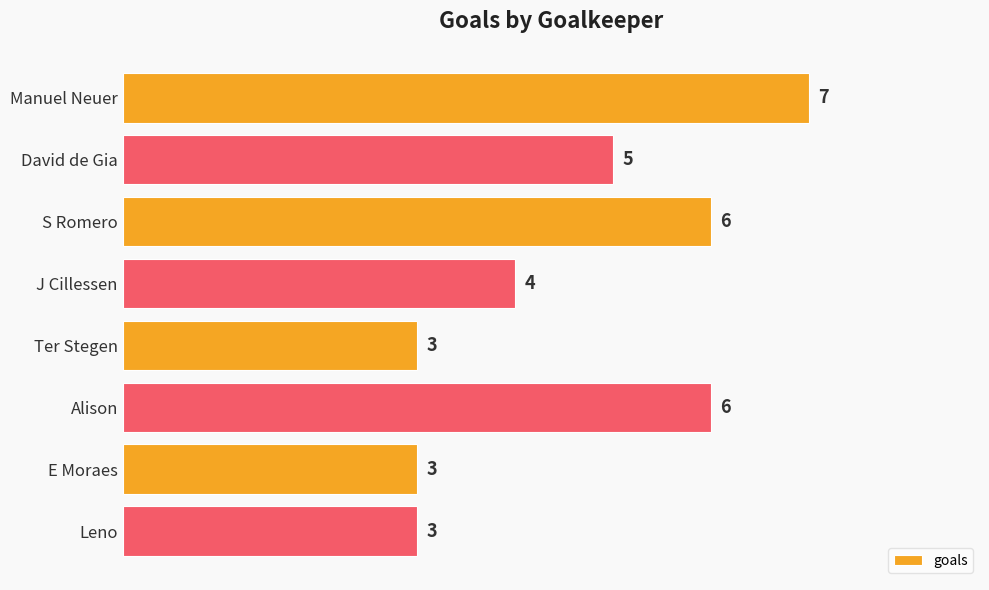

How many values are between 3 and 6?

7